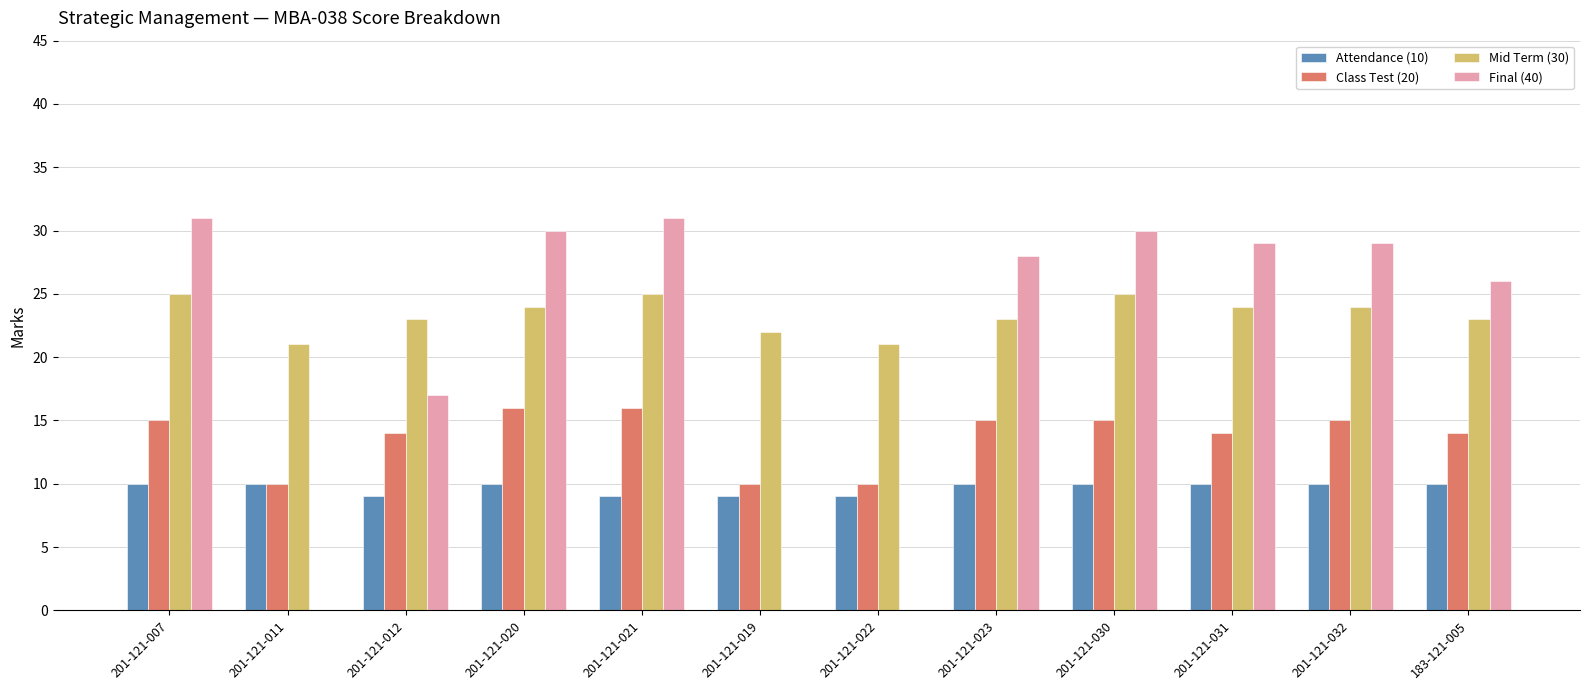

Count the Class Test (20) values in the range 14 to 15.

7